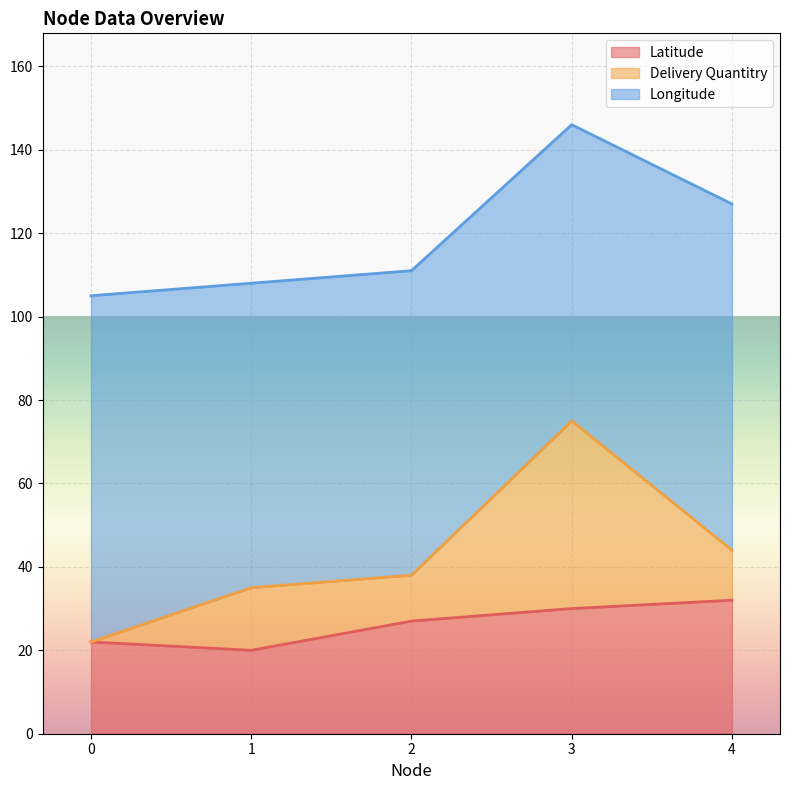

The value of Longitude at 4 is 57. True or false?

False